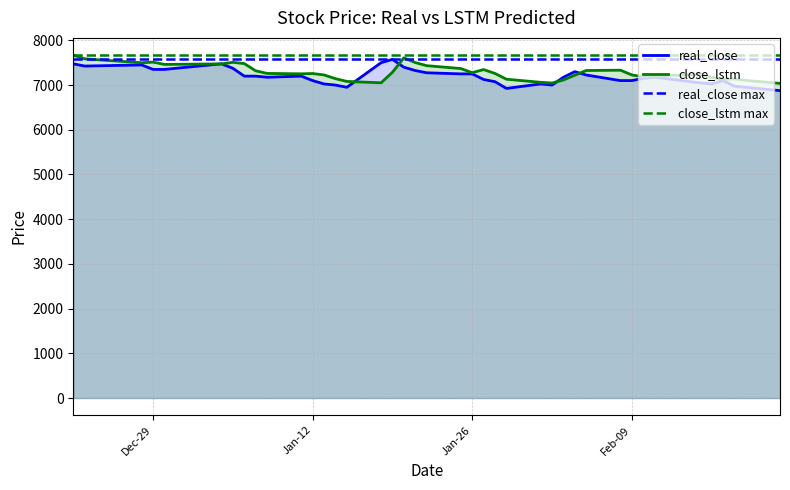

Rank the series by their maximum value, from lowest to highest.

real_close, close_lstm